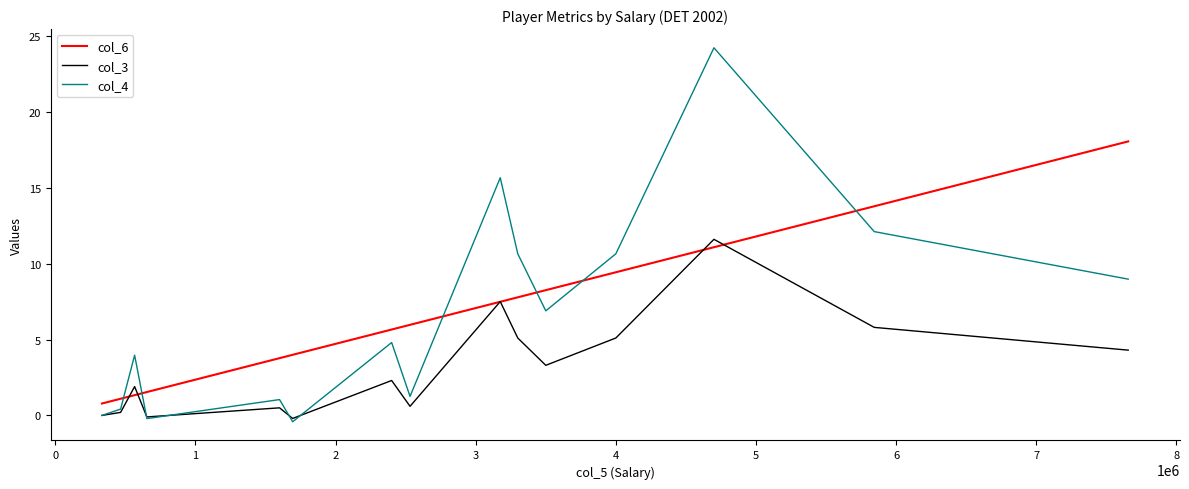

True or false: col_4 and col_6 intersect in this chart.

True